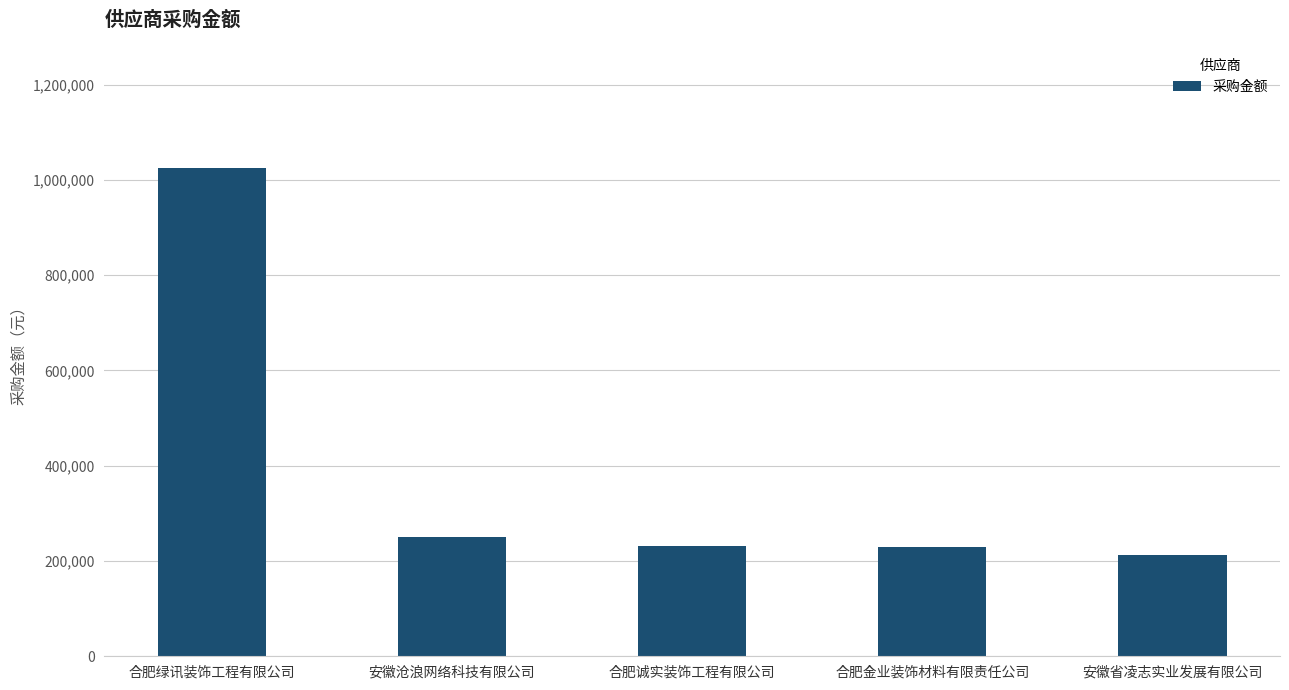

What is the ratio of the value at 合肥金业装饰材料有限责任公司 to the value at 合肥诚实装饰工程有限公司?

1.0